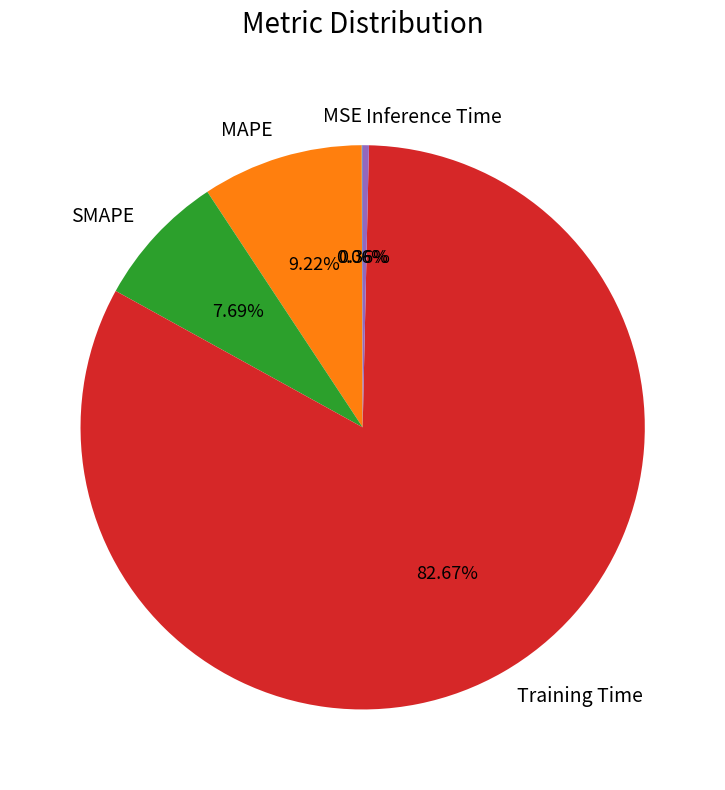

Which slice is the largest?

Training Time